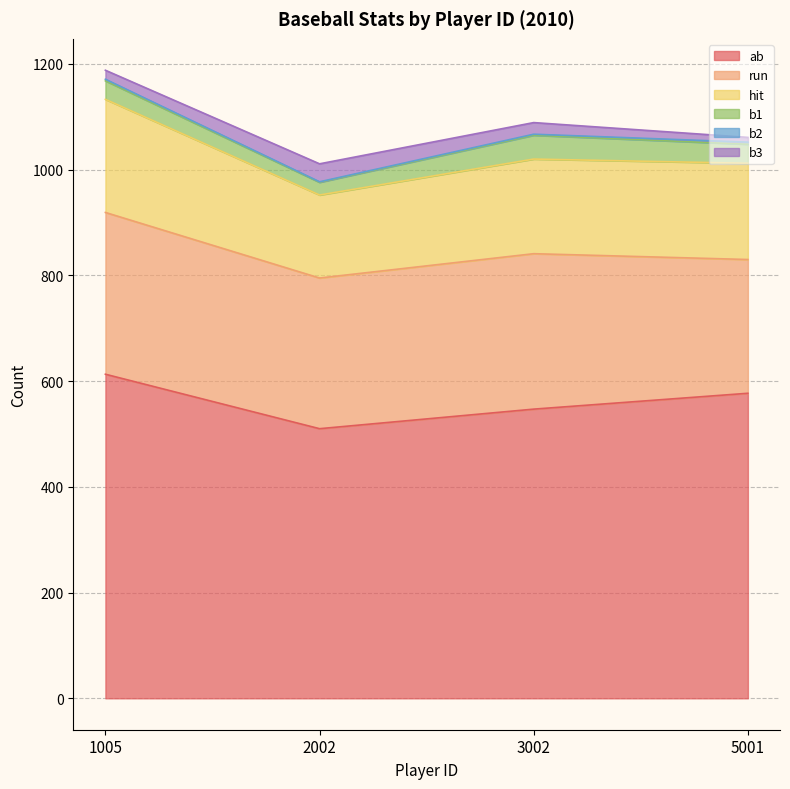

How many data points in run are less than 294?

2